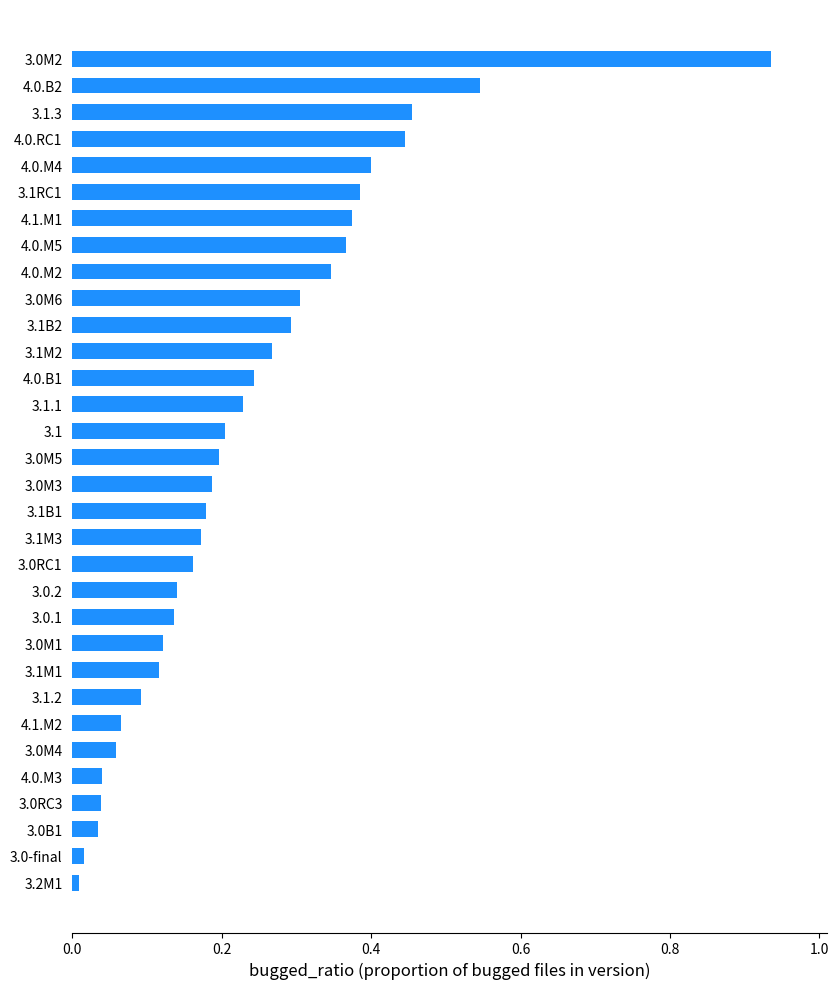

What is the sum of all values?

7.6